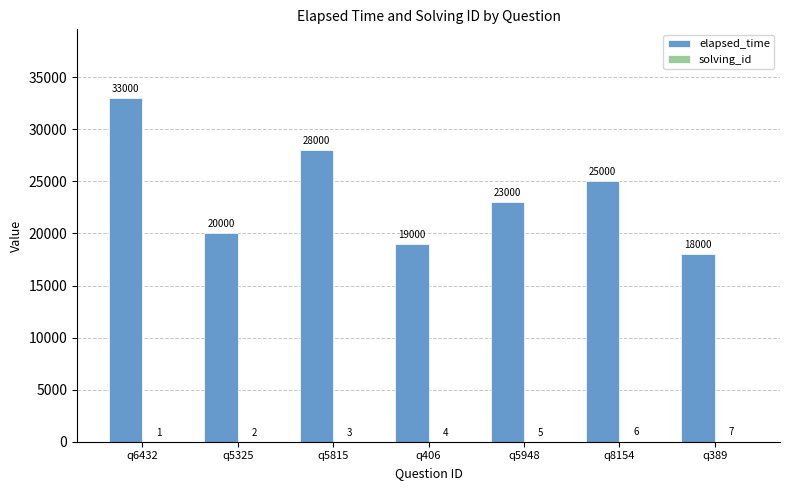

Between q5815 and q406, which series saw the biggest shift?

elapsed_time